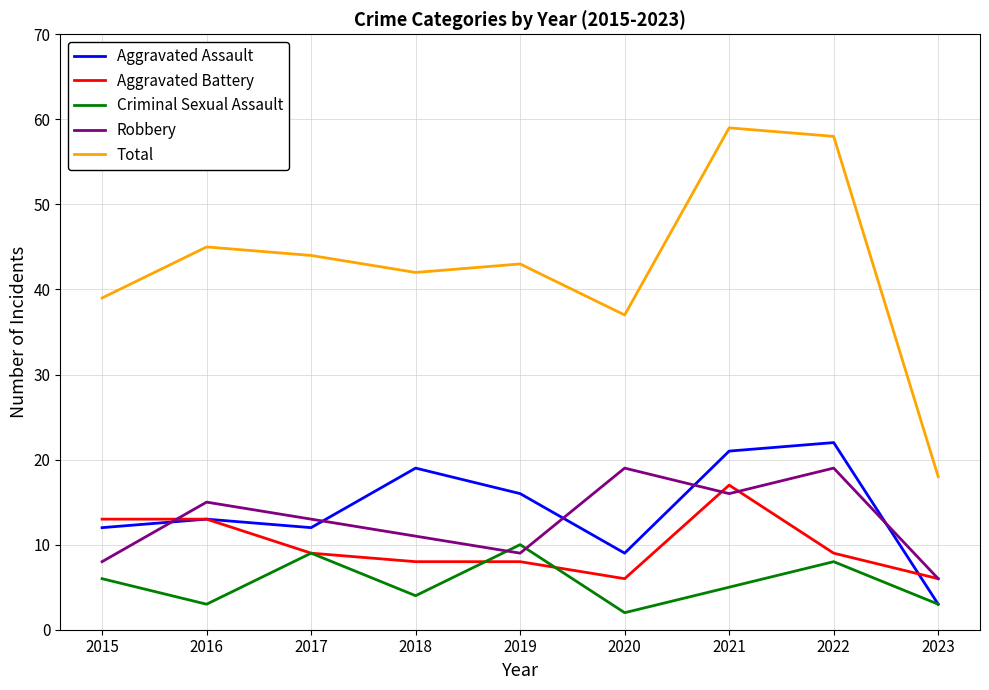

What is the highest value of the Robbery series?

19